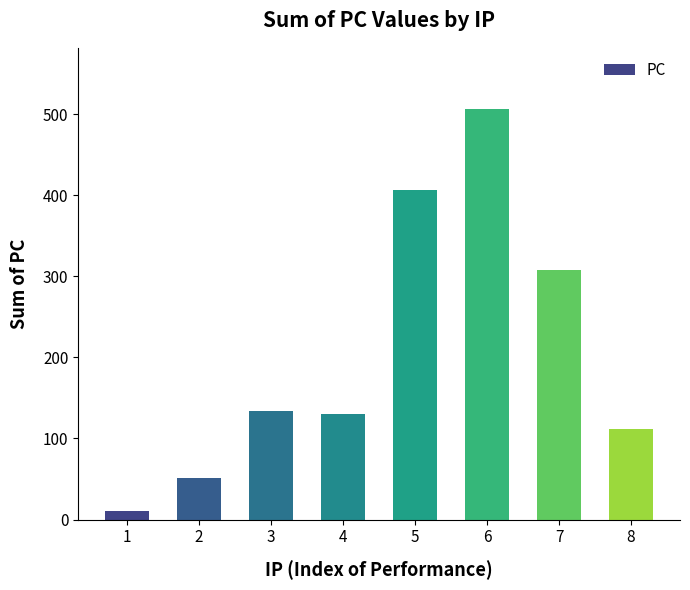

What is the greatest value displayed?

506